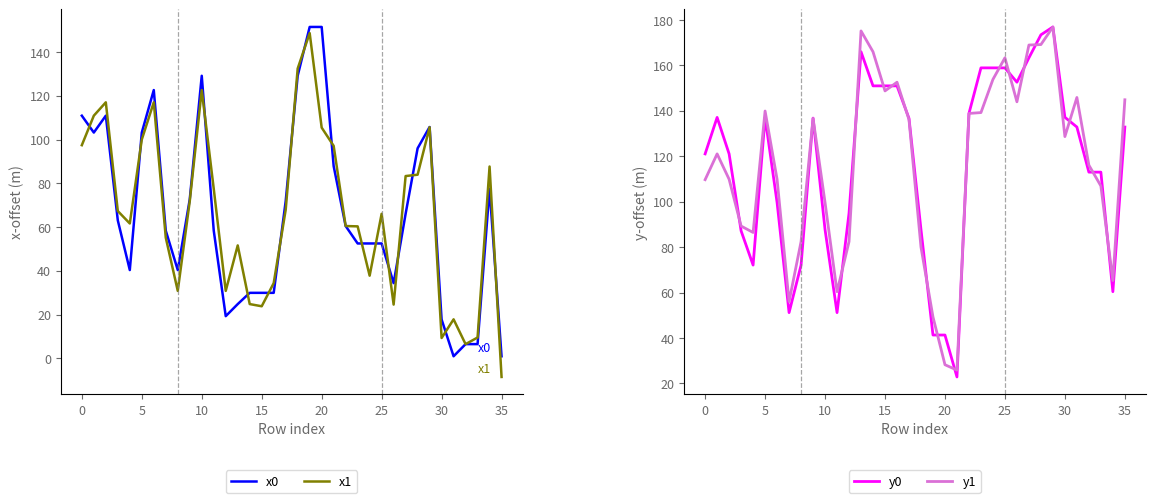

What is the difference between the second highest and second lowest values in the x1 series?

126.1